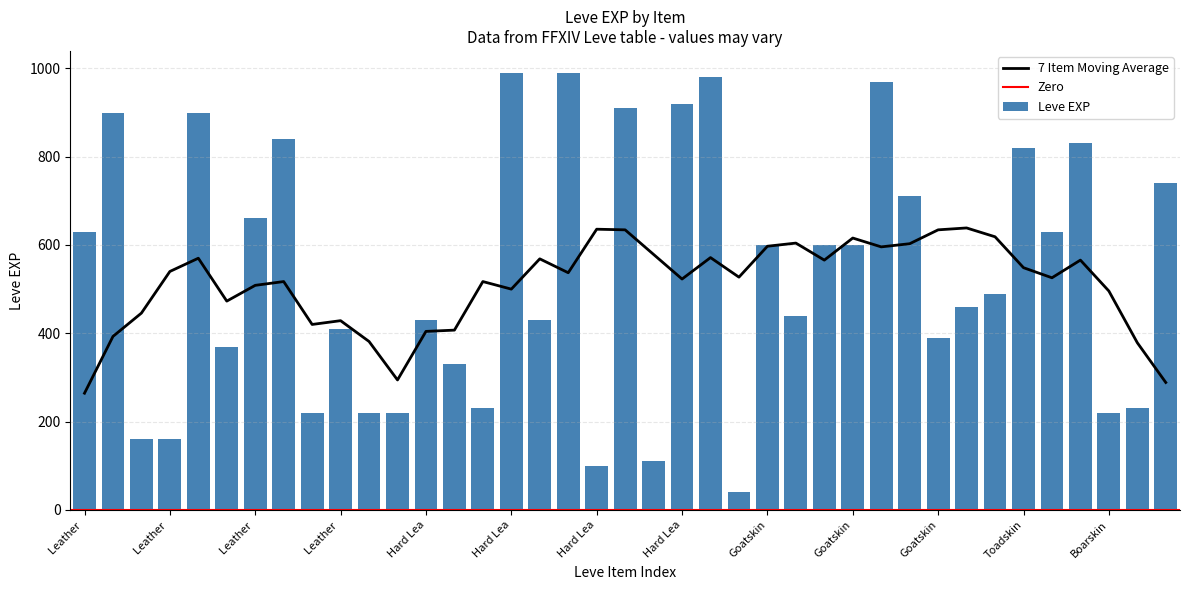

Does the chart contain stacked bars?

No